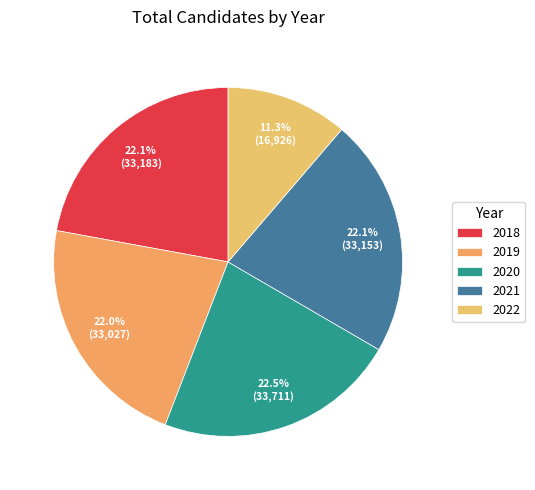

Does 2018 account for over 50% of the chart?

No